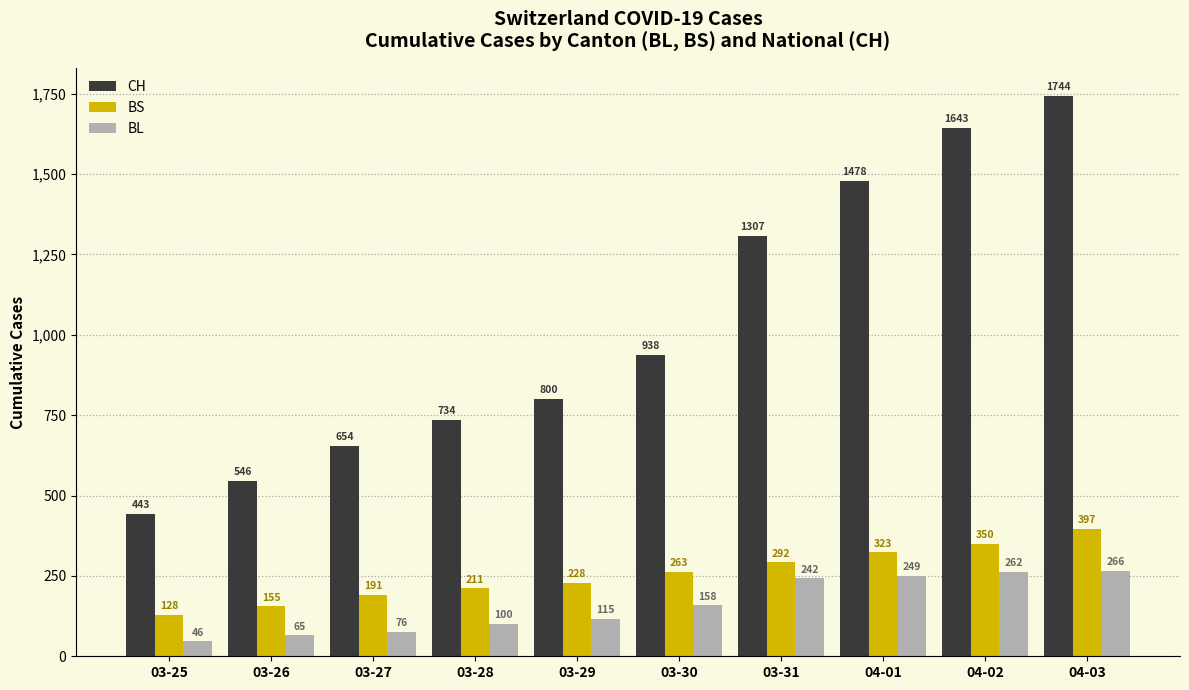

What is the sum of all BL values?

1579